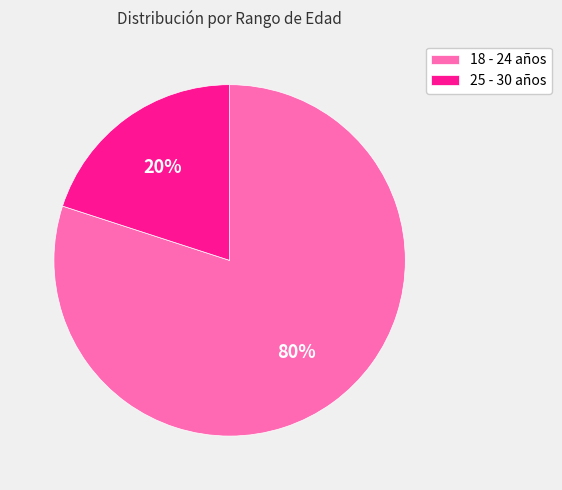

Which category has the biggest portion of the pie?

18 - 24 años